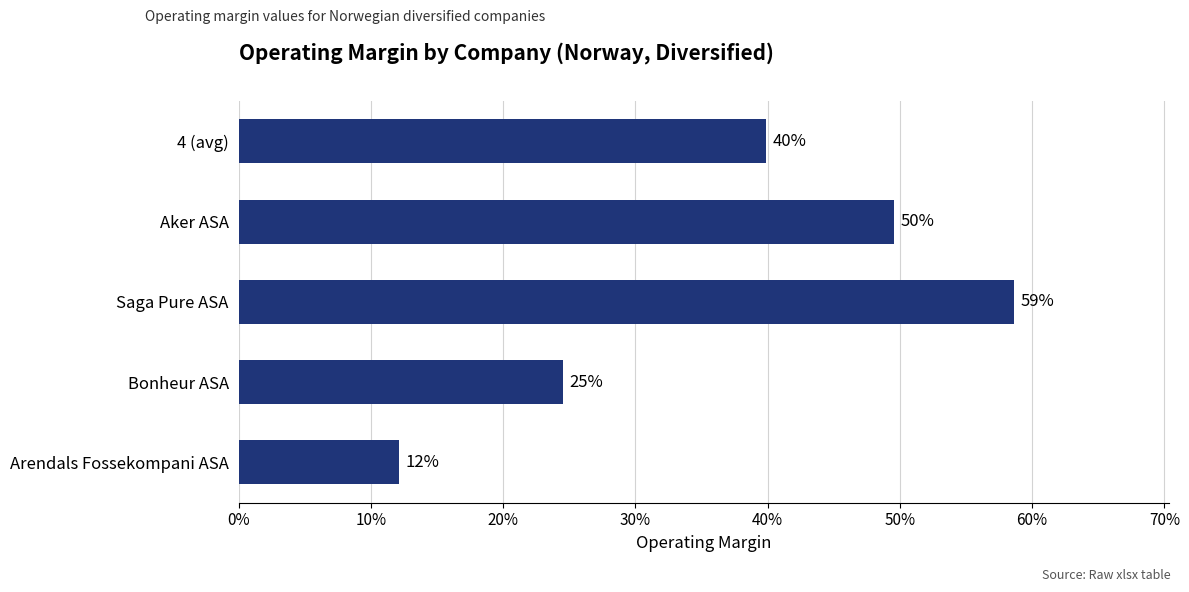

Count the number of data series in this chart.

1